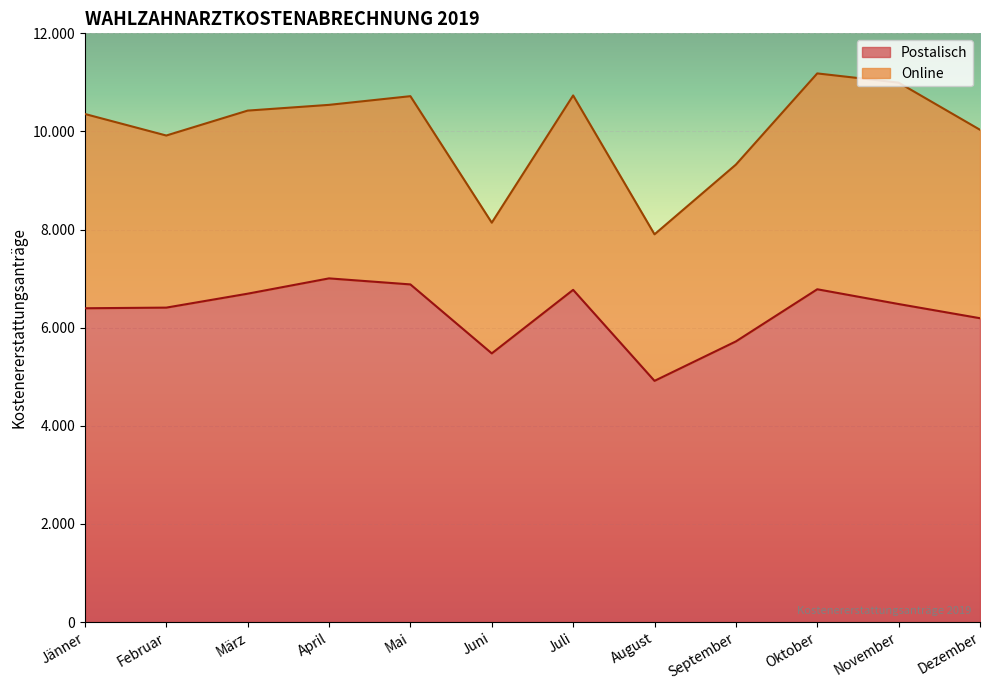

Which category has the lowest value across all series?

August